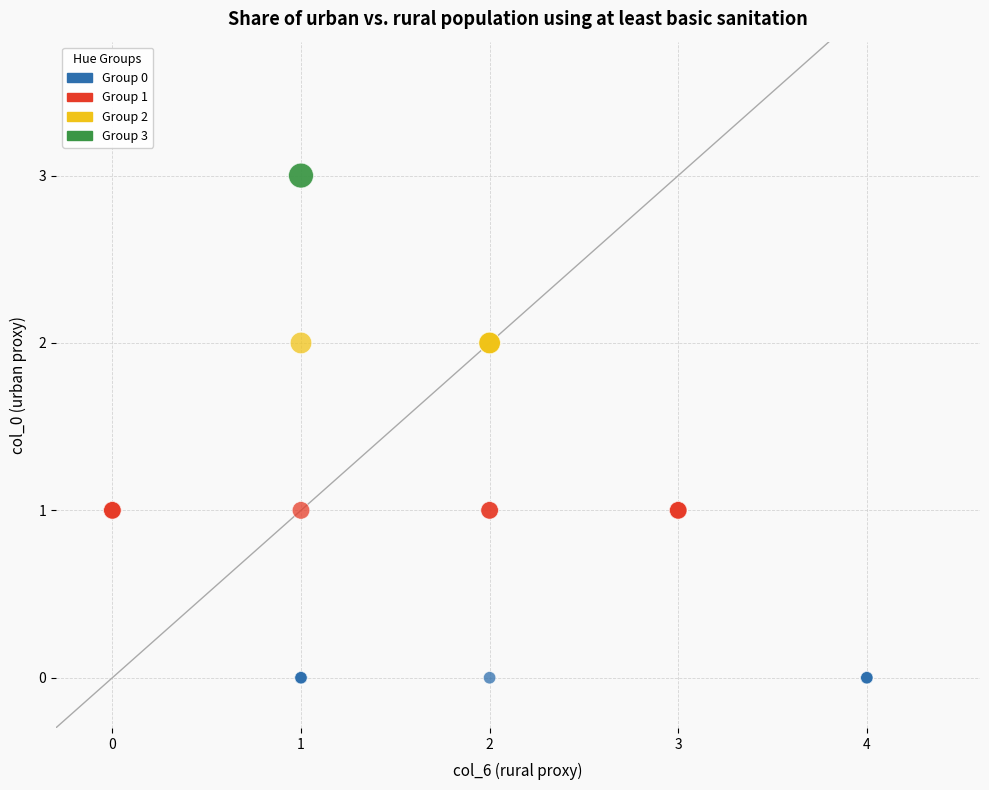

What are all the series names shown in the legend?

Group 0, Group 1, Group 2, Group 3